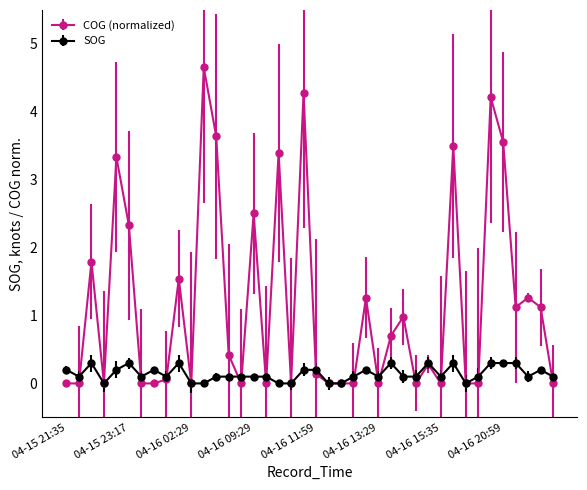

What is the value of the COG (normalized) point at the 35th from the left?

4.2